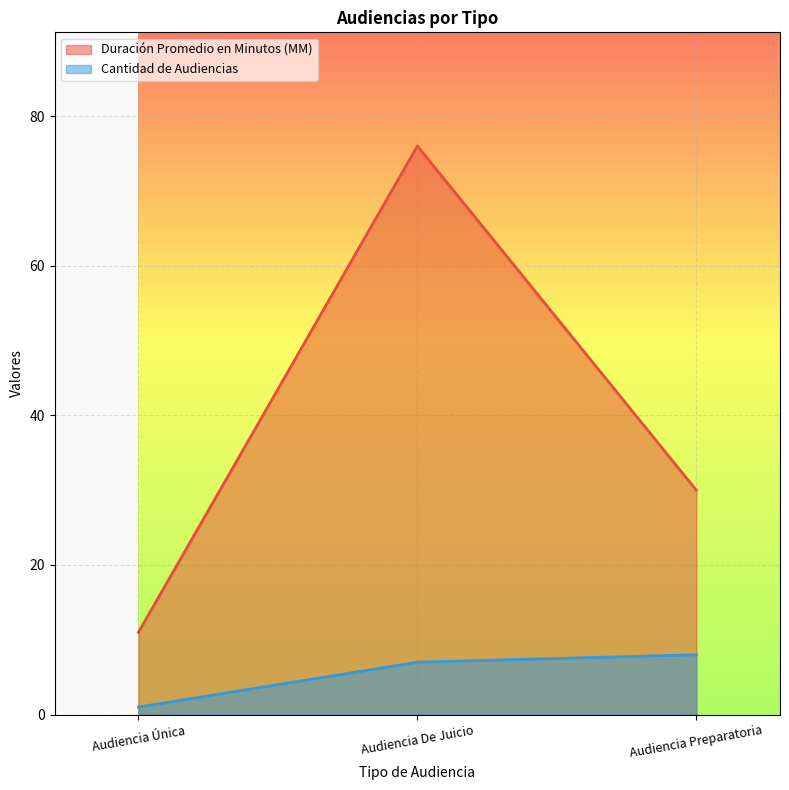

What is the sum of the Duración Promedio en Minutos (MM) values at Audiencia Preparatoria and Audiencia De Juicio?

106